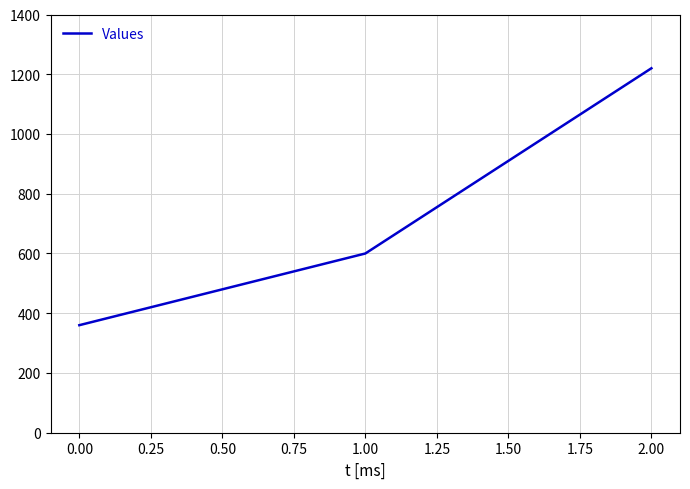

What is the ratio of the value at 0.00 to the value at 2.00?

0.3